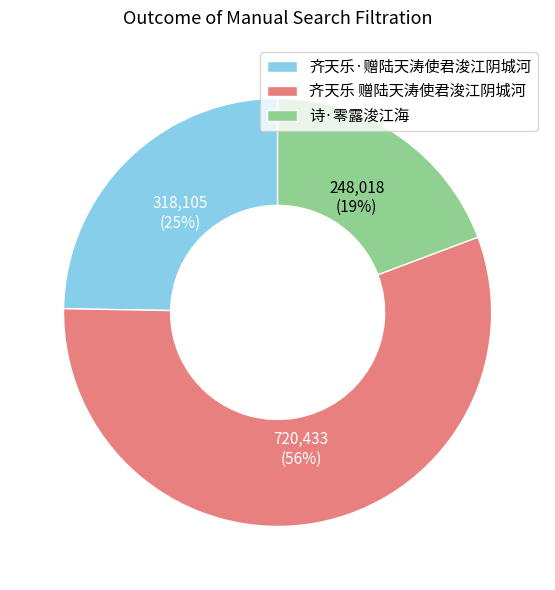

To the nearest percent, what percentage of the pie is 诗·零露浚江海?

19%